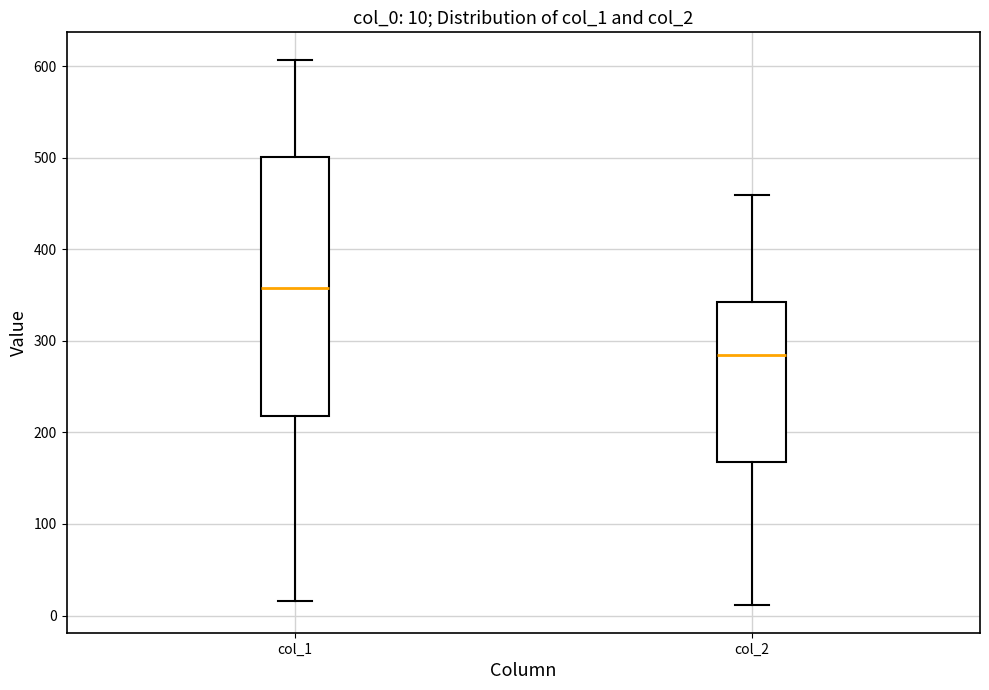

Which box is the tallest, from its lower edge to its upper edge?

col_1